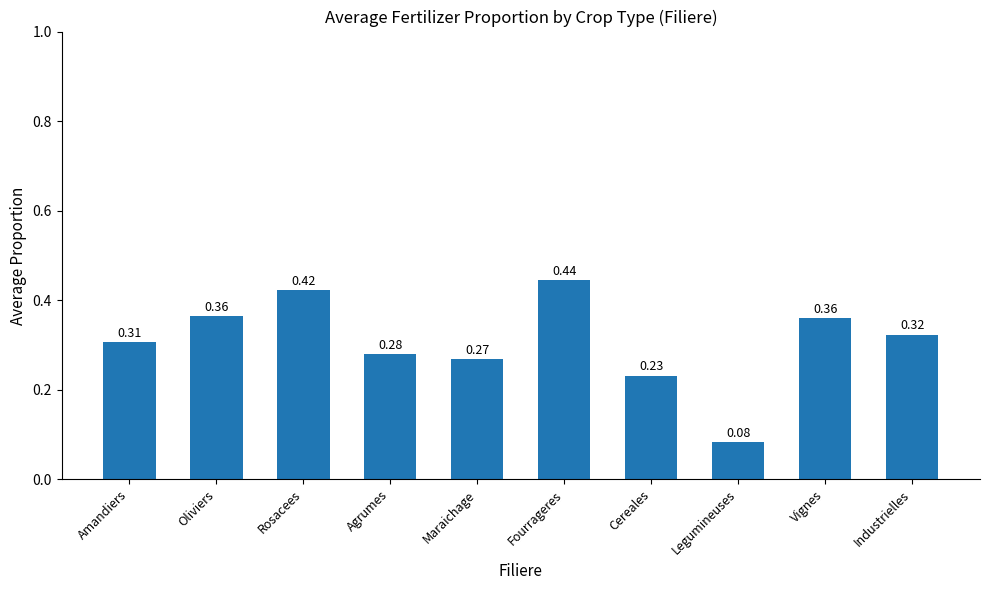

What is the sum of the values at Maraichage and Vignes?

0.6